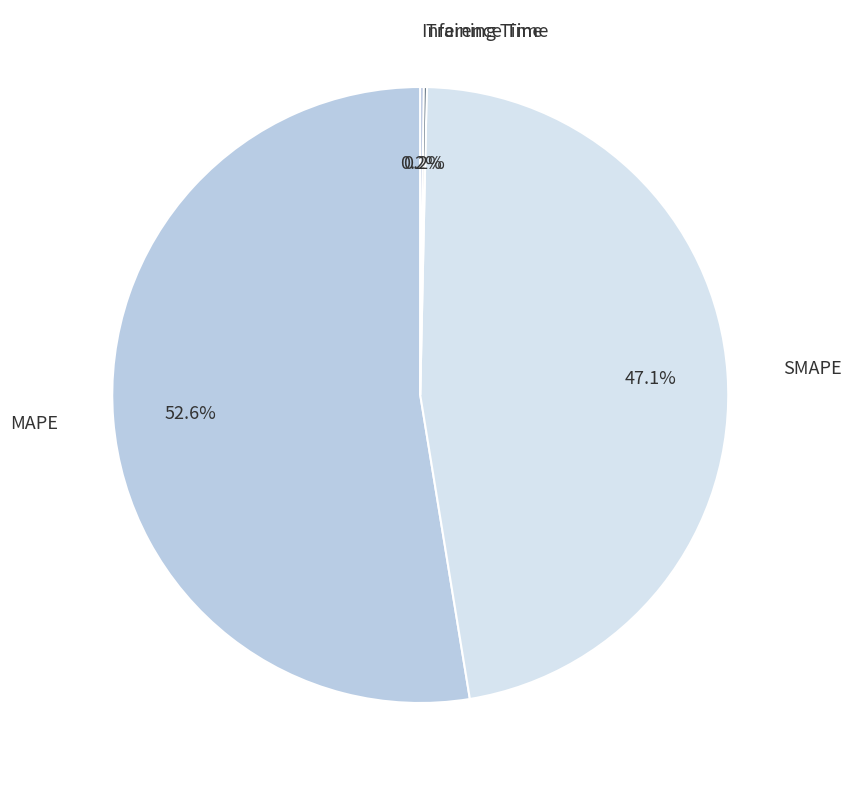

How much of the chart is everything except SMAPE?

52.9%